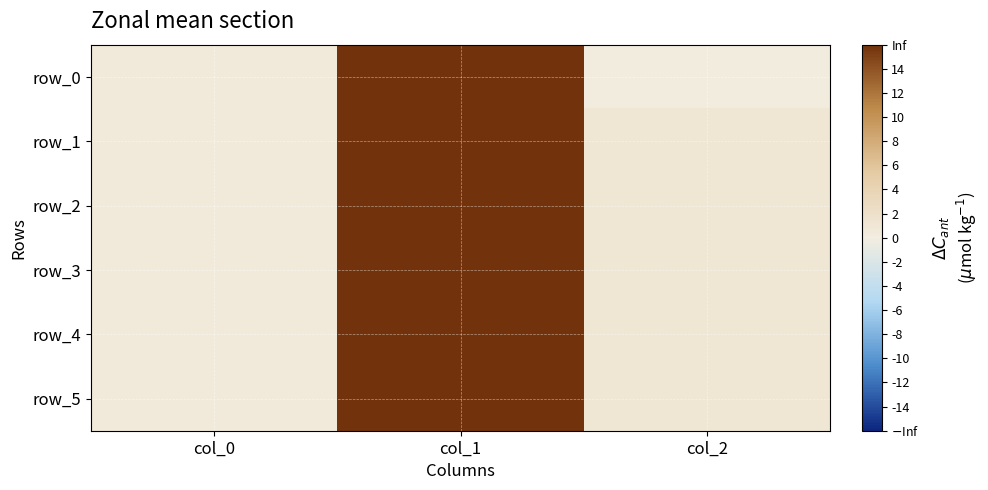

Which series has the widest spread of values?

row_0